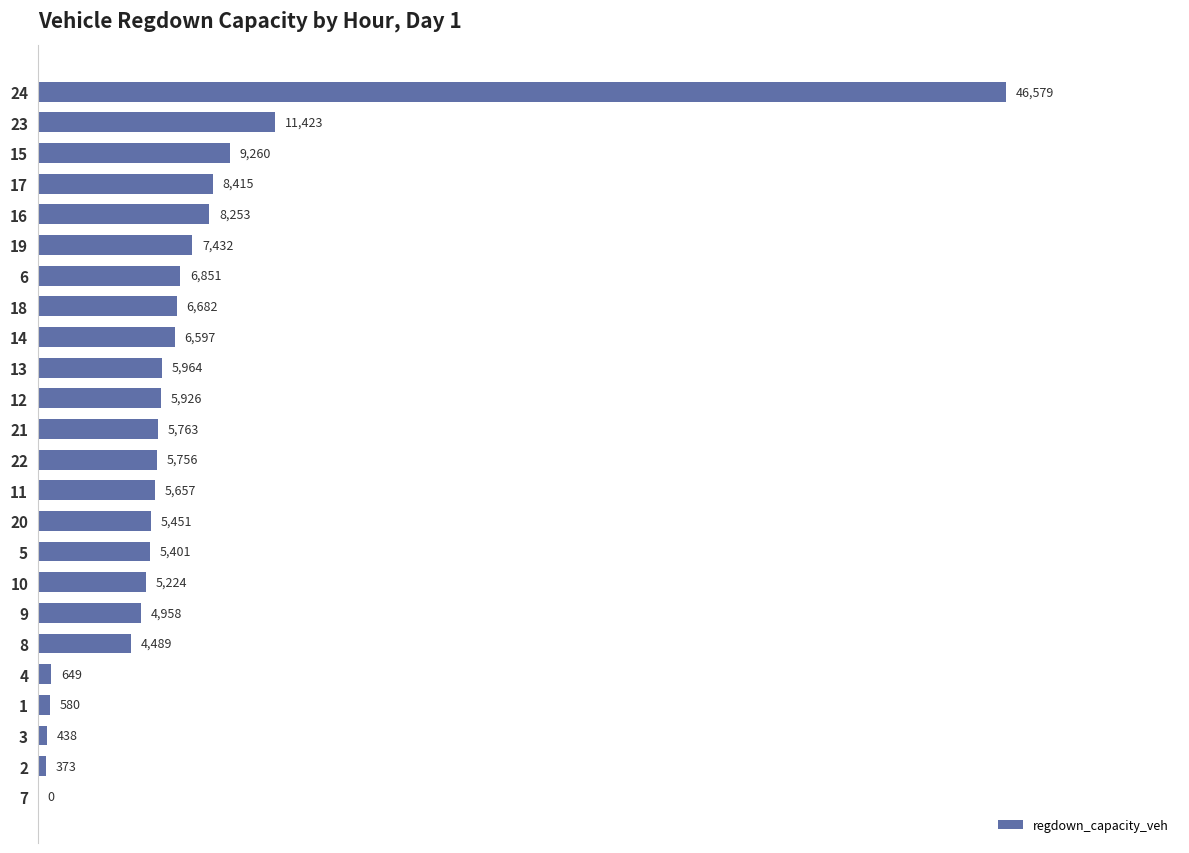

At which label is the value closest to 23289?

23